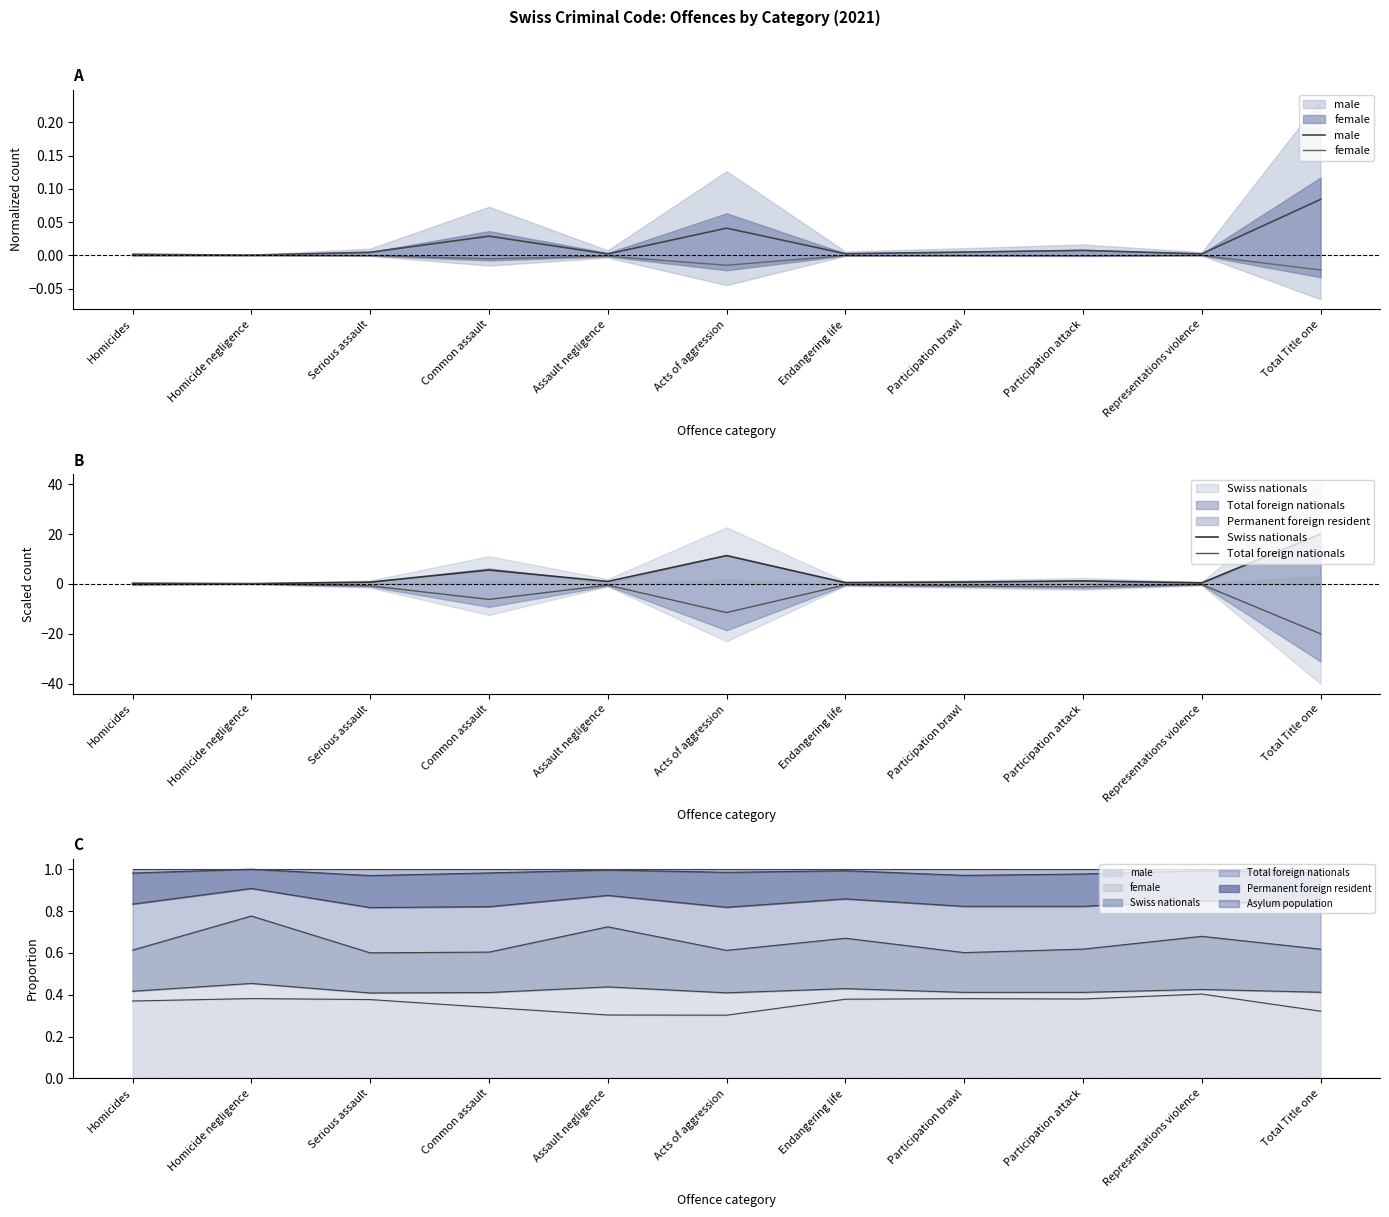

Is it true that Swiss nationals equals 0.2 at Endangering life?

False